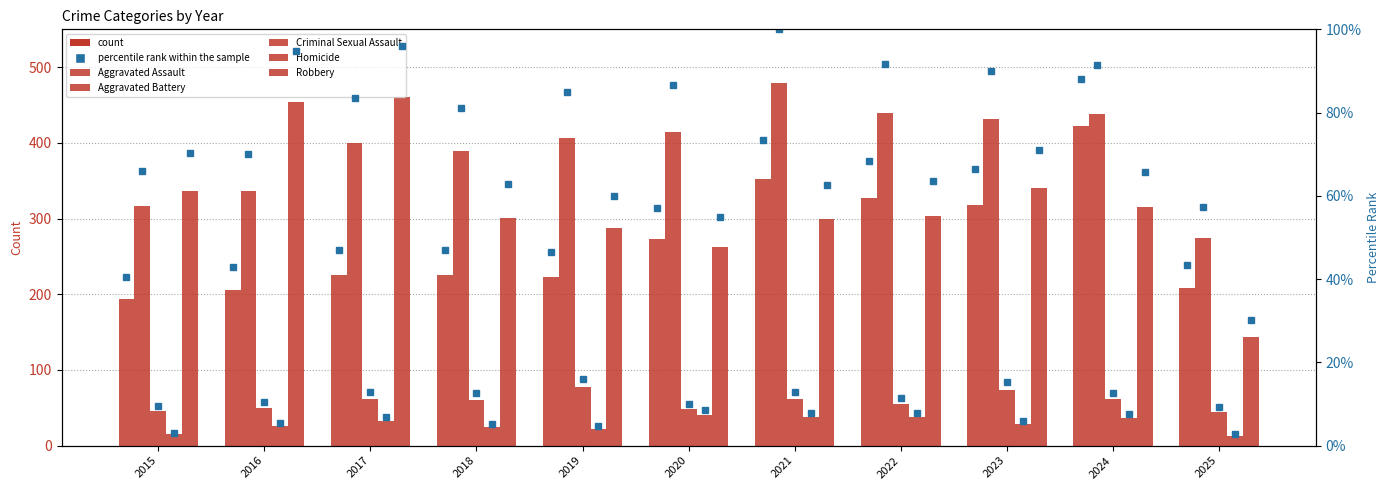

Is it true that Aggravated Assault equals 208.0 at 2025?

True